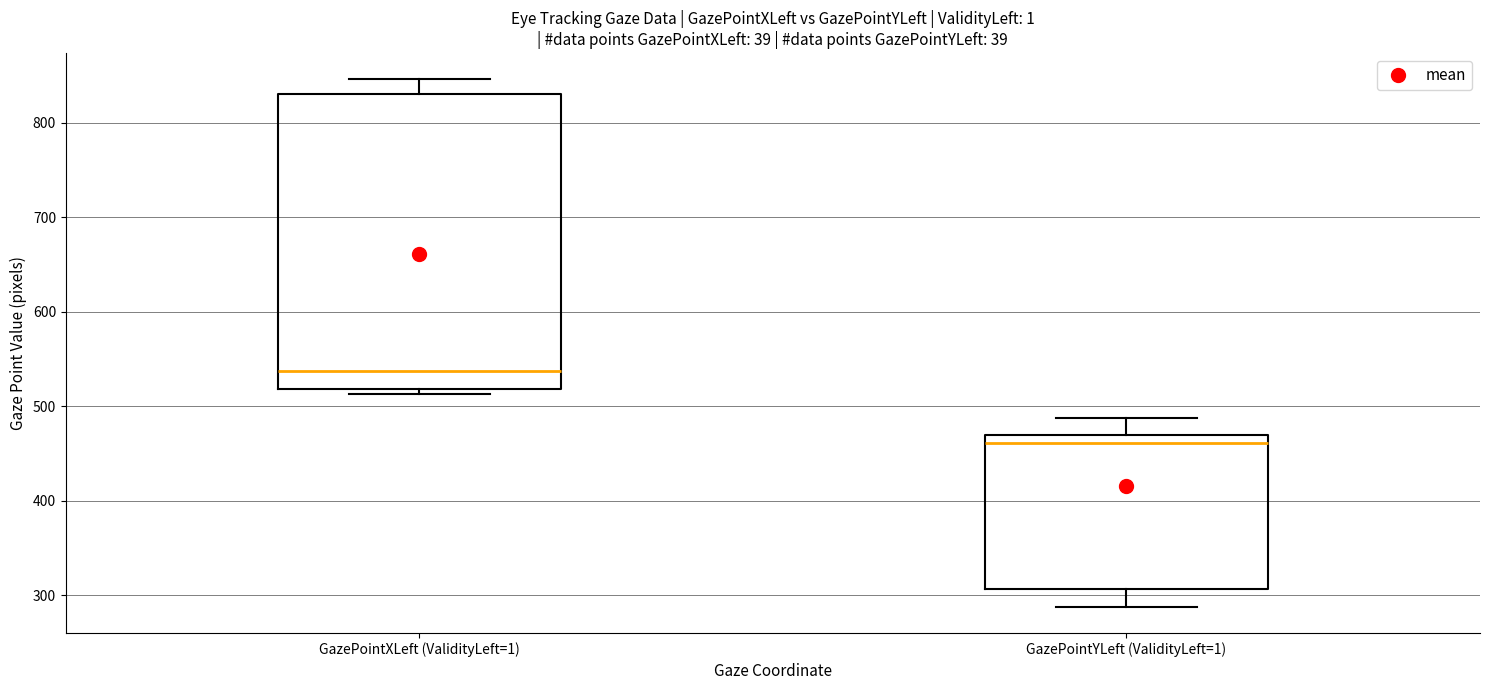

Reading left to right, read every box against the y-axis: the position of its median line, the range the box covers, and the ends of its whiskers. The values are not printed on the chart, so give them approximately, as read against the axis.

GazePointXLeft (ValidityLeft=1): median 540, box 520 to 830, whiskers 510 to 850
GazePointYLeft (ValidityLeft=1): median 460, box 310 to 470, whiskers 290 to 490